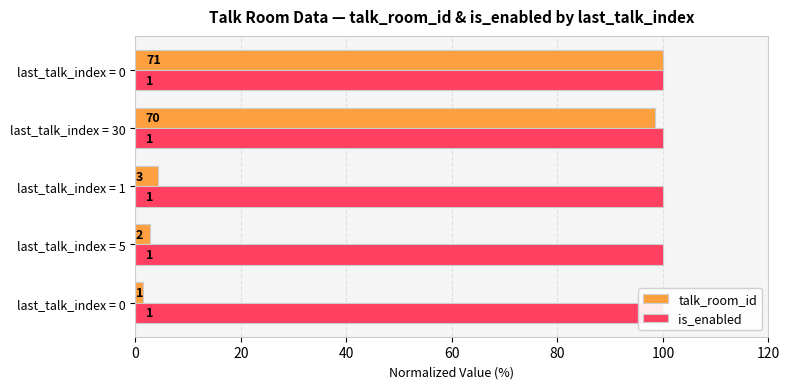

Is it true that is_enabled equals 0.1 at 40?

False